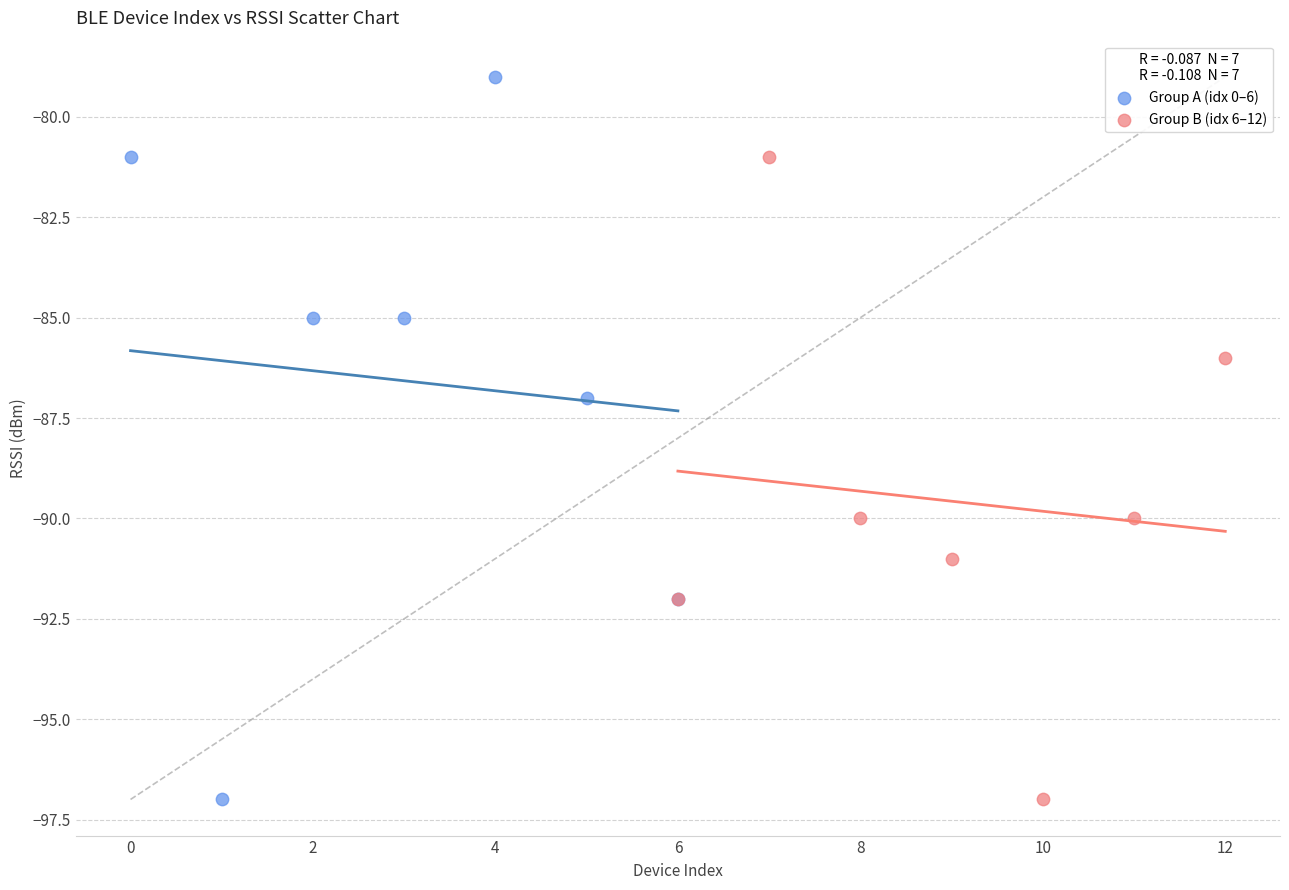

Which series reaches the maximum Y coordinate?

Group A (idx 0–6)